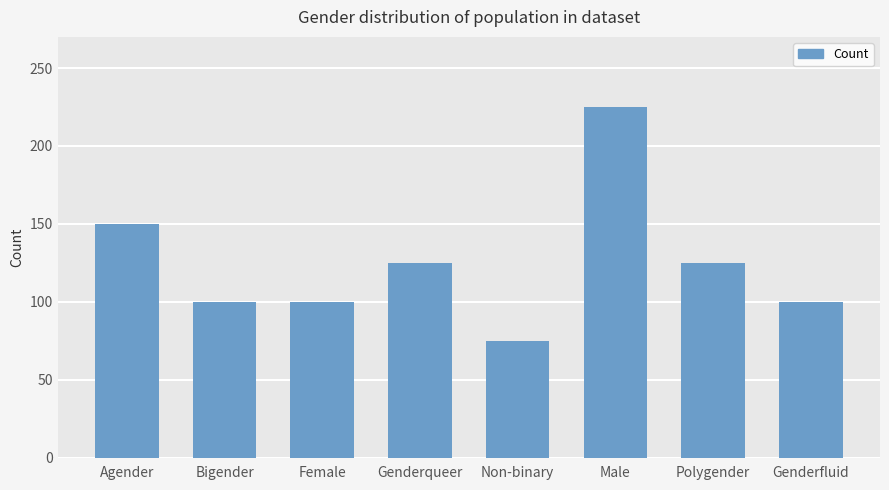

The chart shows a value of 100 at Bigender. True or false?

True